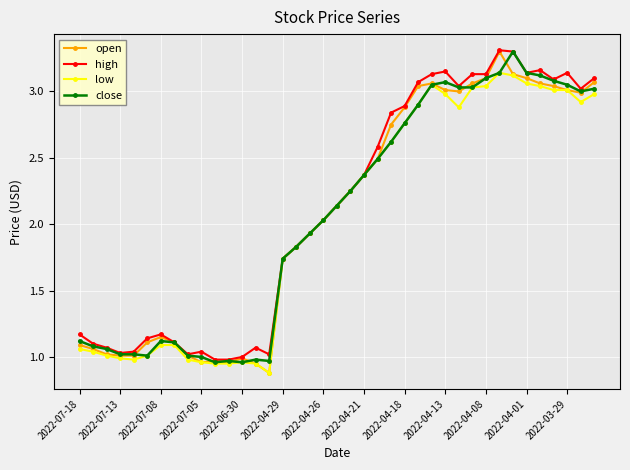

Which series has the widest spread of values?

open